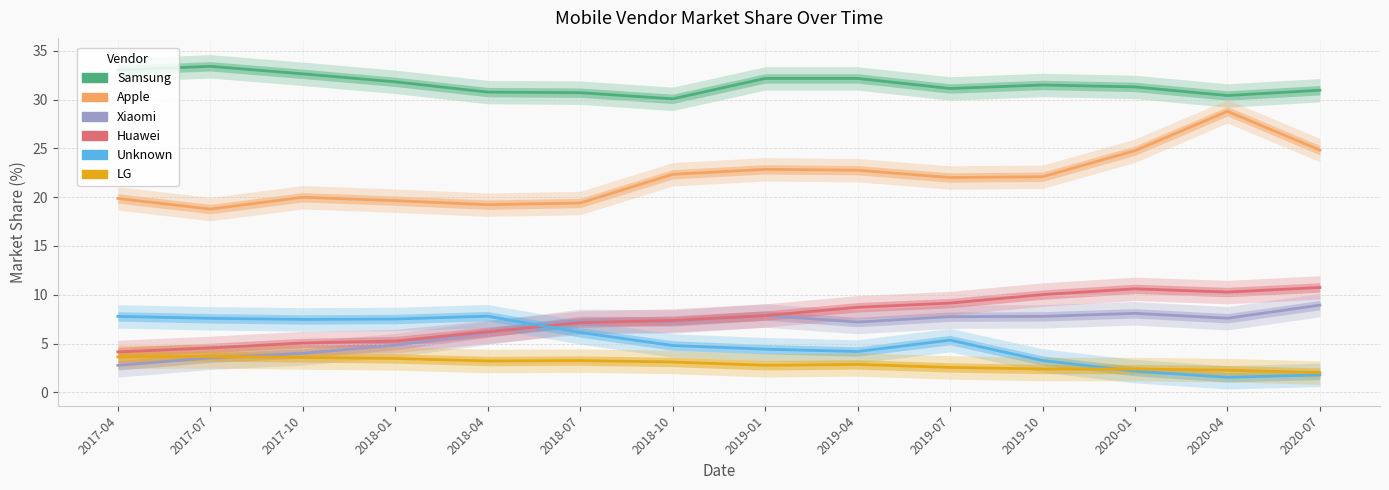

Where is the first local maximum for Samsung?

2017-07